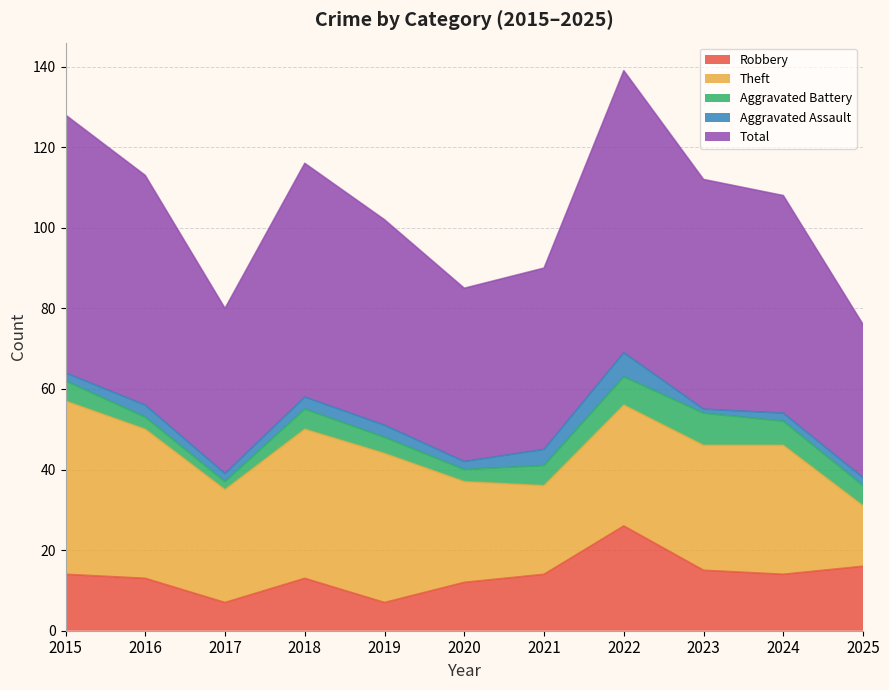

What is the minimum value for Theft?

15